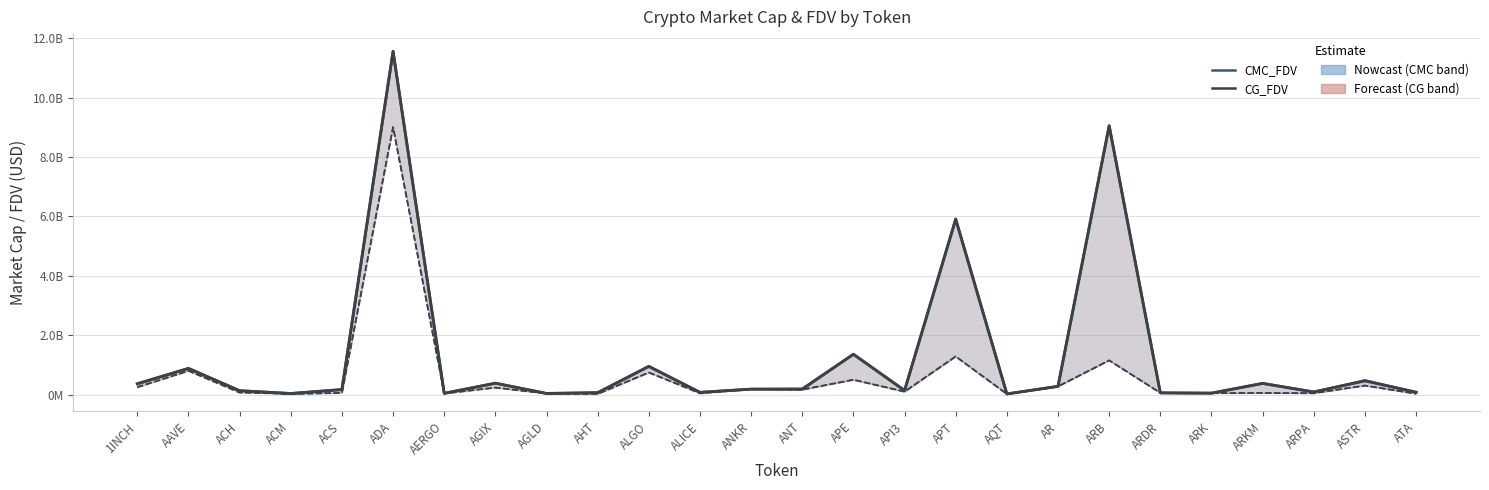

True or false: CG_FDV and CMC_MarketCap intersect in this chart.

False